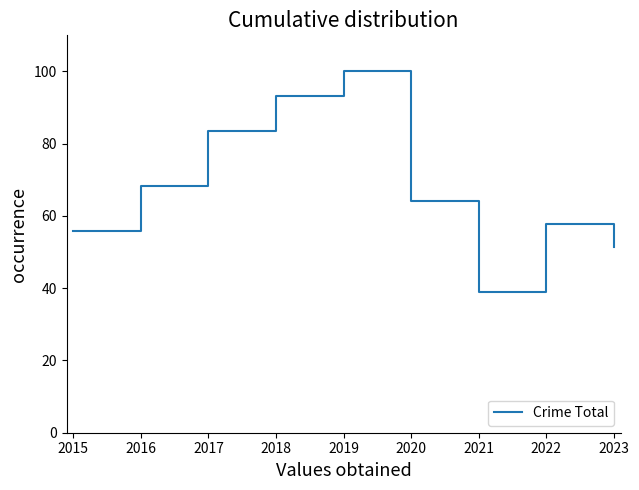

At which label does the data first exceed 64?

2016